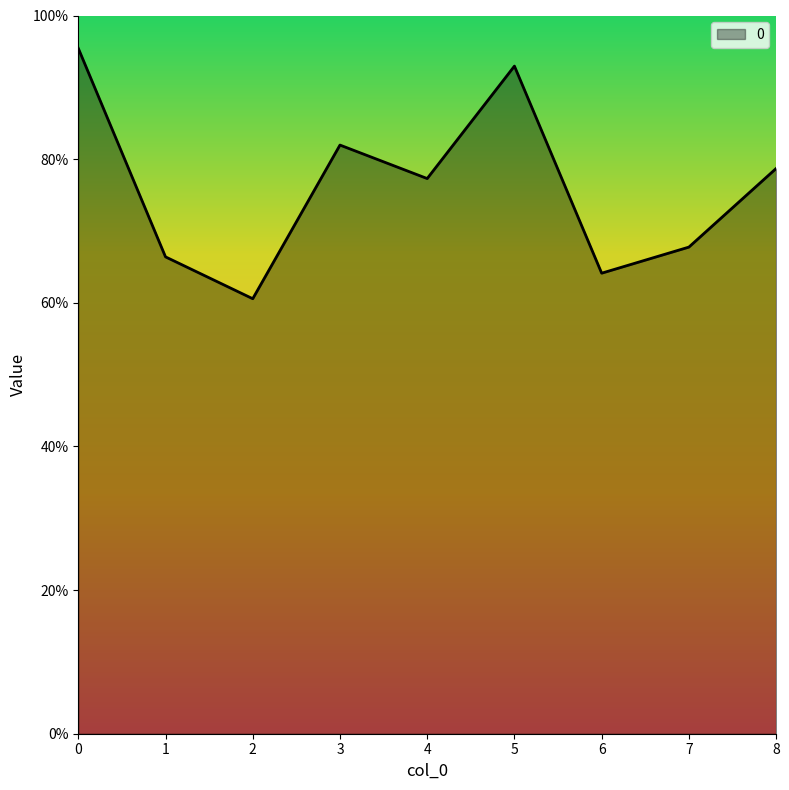

Rank the categories by value from highest to lowest.

0, 5, 3, 8, 4, 7, 1, 6, 2